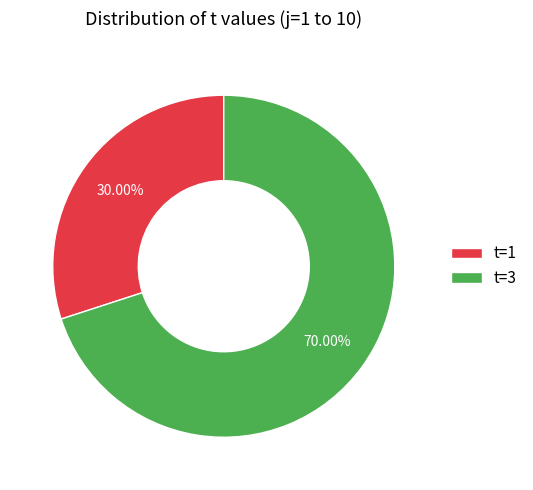

Which slice represents more than half of the pie?

t=3